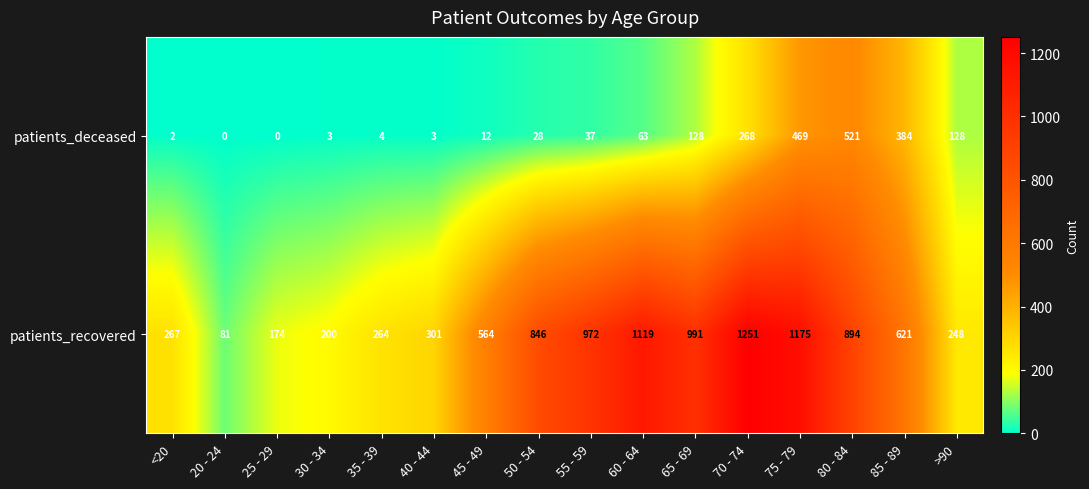

Which series has the widest spread of values?

patients_recovered